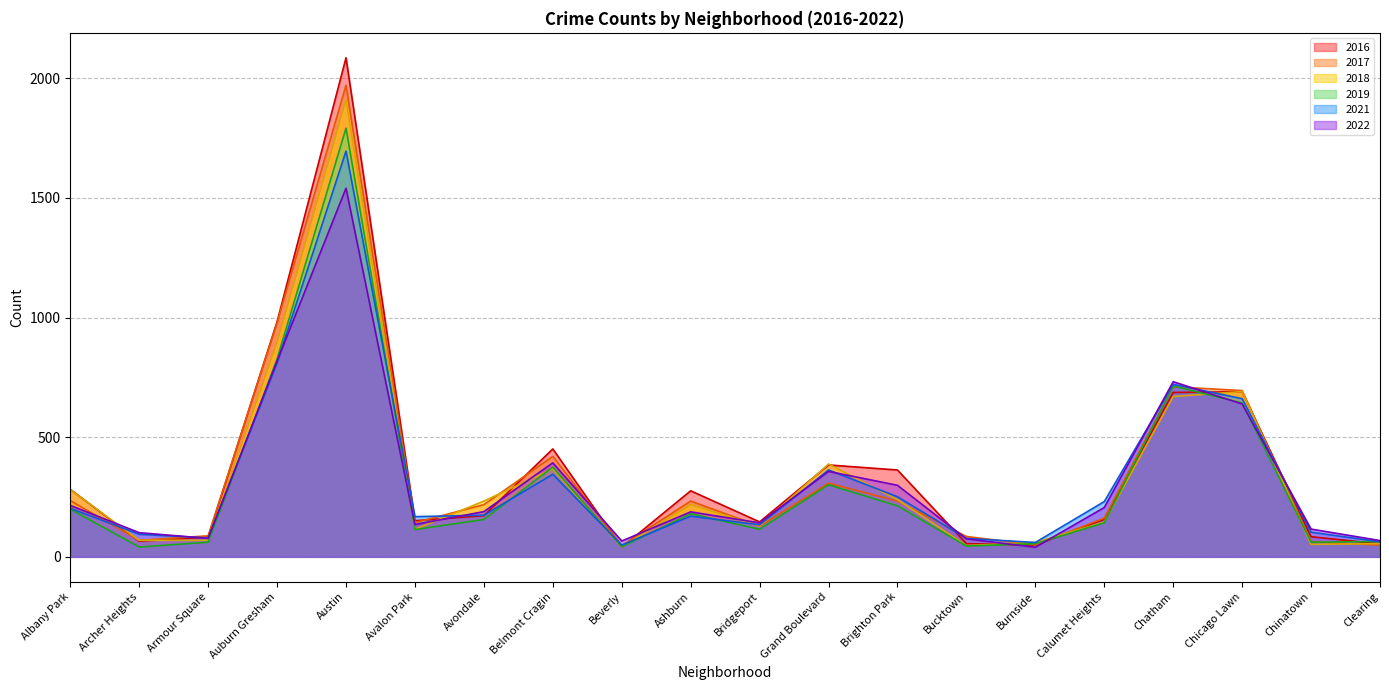

The 2019 series shows 1792 at Austin. True or false?

True